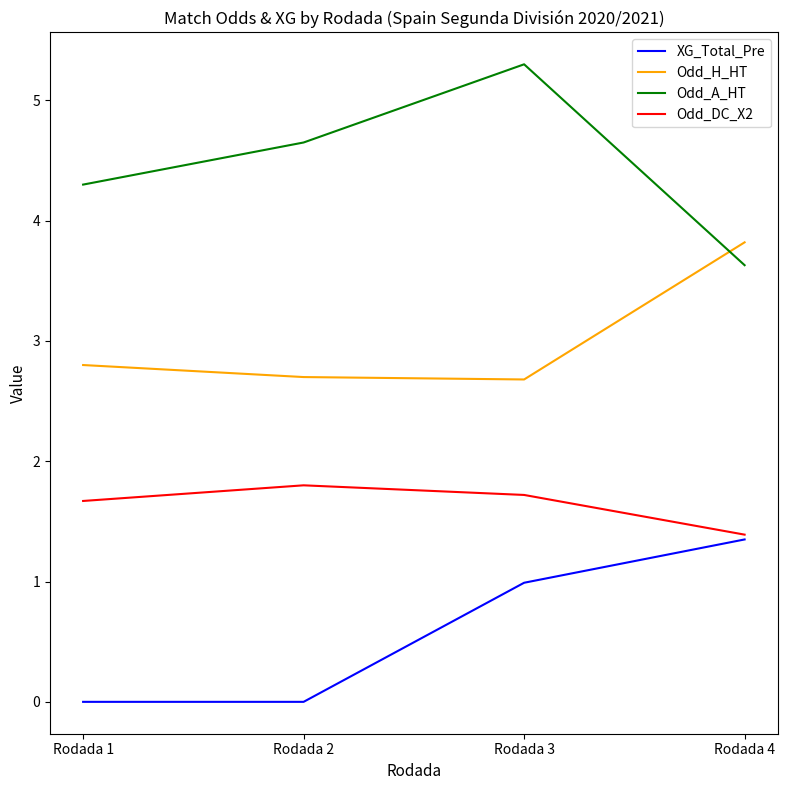

What is the sum of the XG_Total_Pre values at Rodada 2 and Rodada 3?

1.0